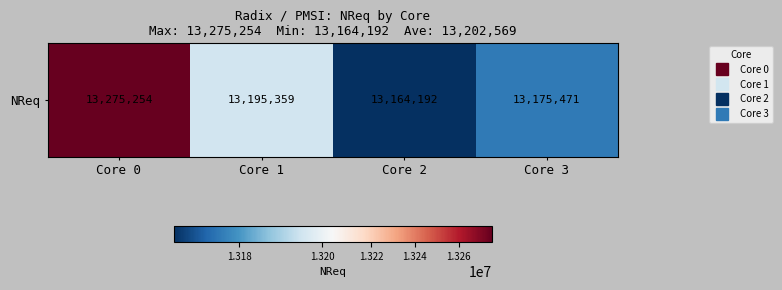

What is the change in value from Core 1 to Core 2?

-31167